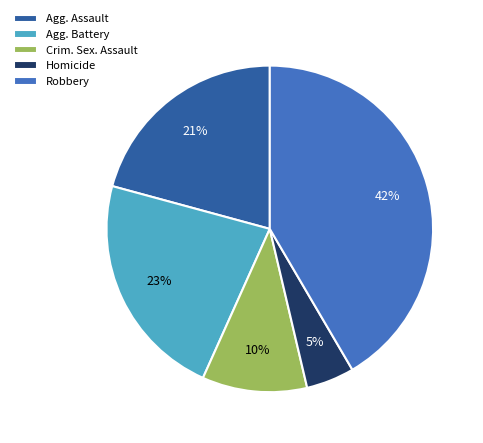

Which slice is the smallest?

Homicide